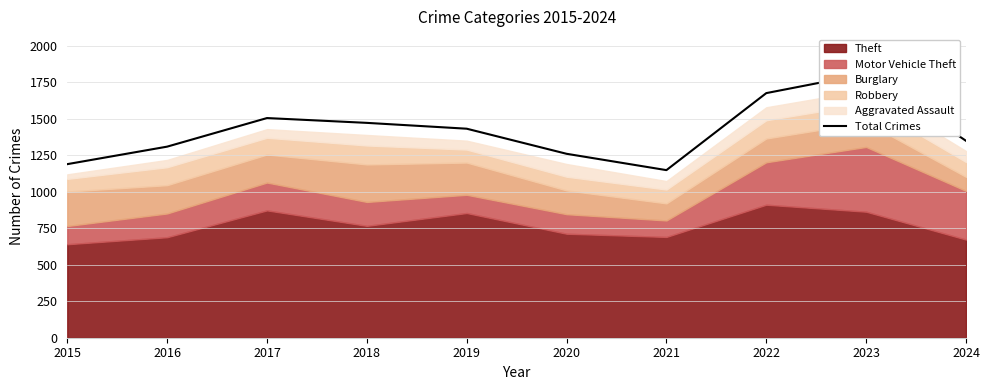

Reading left to right, list all the values displayed in this chart.

2015=1190	2016=1310	2017=1506	2018=1473	2019=1433	2020=1261	2021=1149	2022=1677	2023=1810	2024=1350